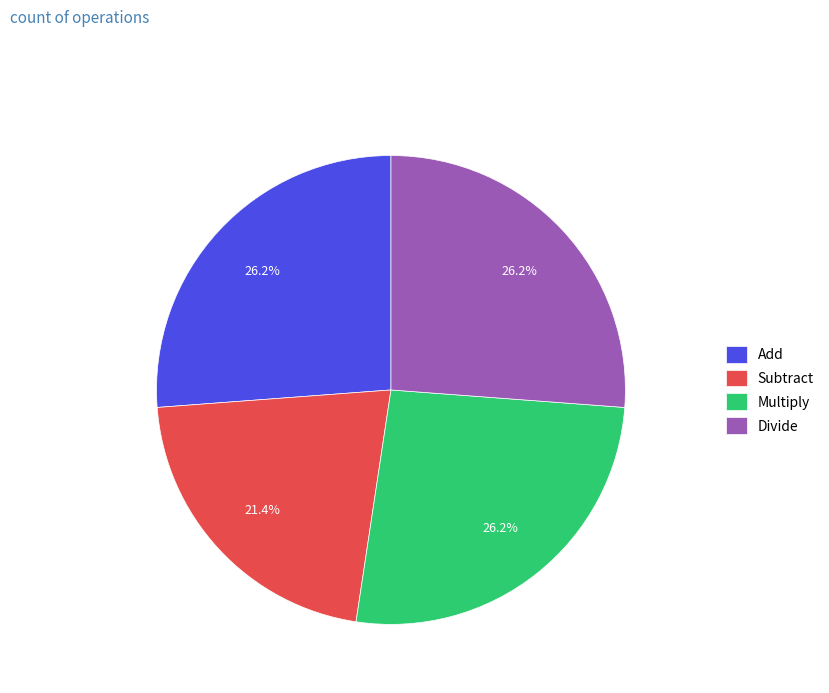

Which slice is the smallest?

Subtract